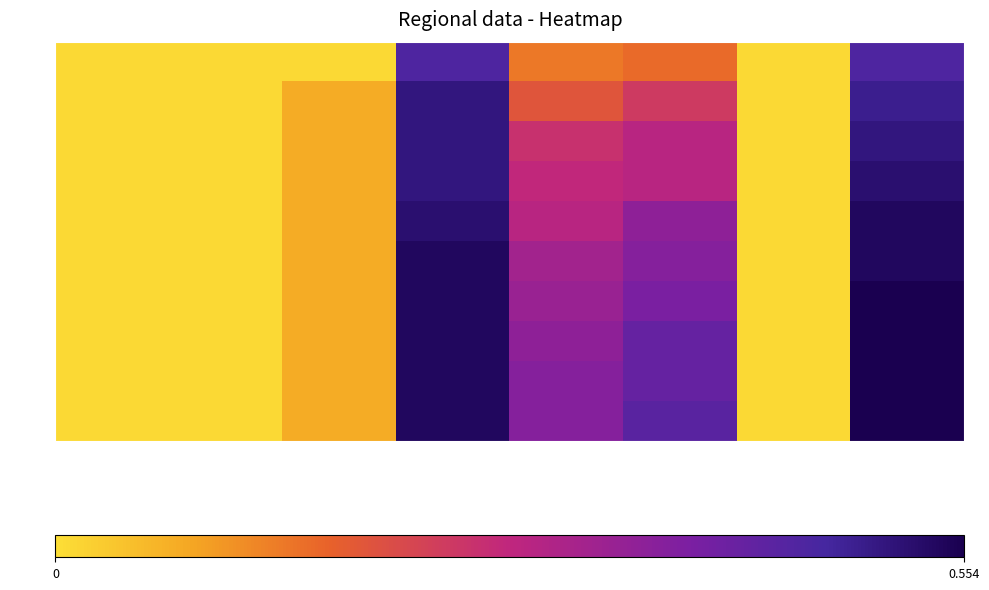

Which series changed the most between col_0 and col_2?

row_1